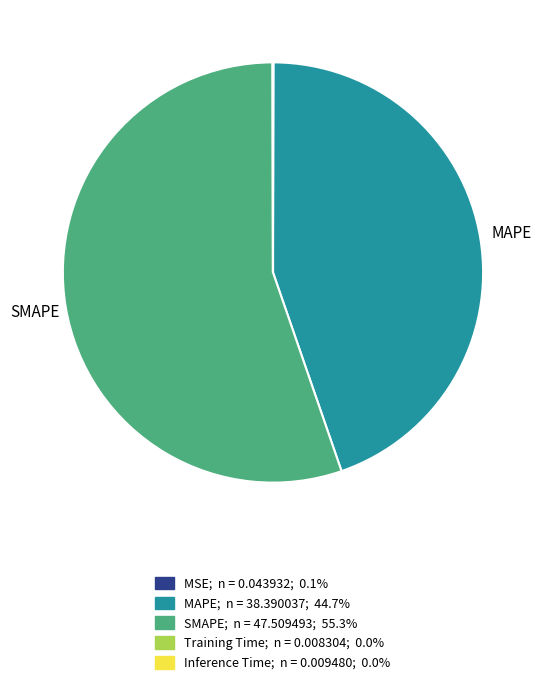

Does any single category account for the majority?

Yes